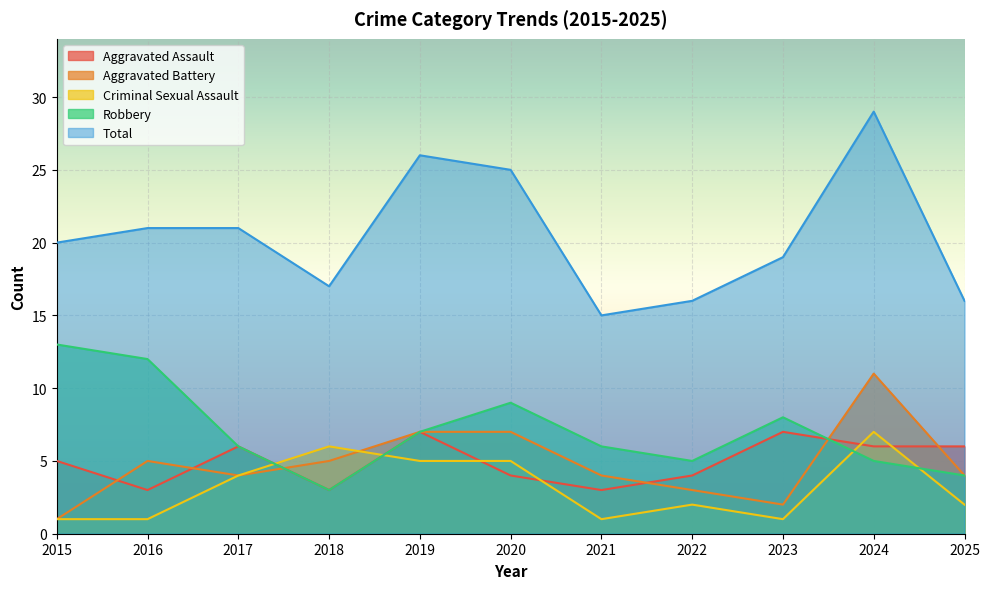

Is the value of Criminal Sexual Assault at 2023 greater than the value of Aggravated Assault at 2016?

No